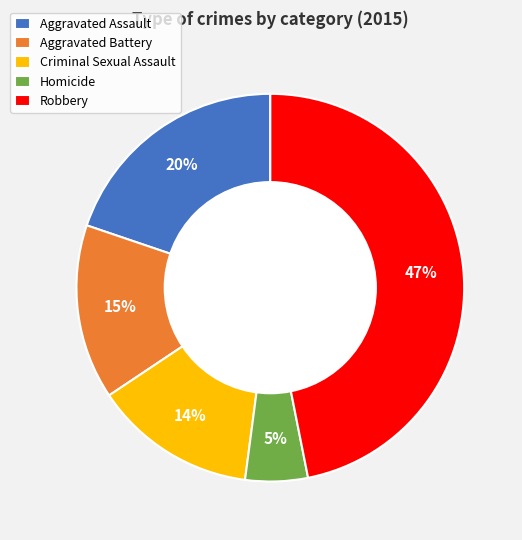

True or false: Homicide accounts for 5% of the total.

True